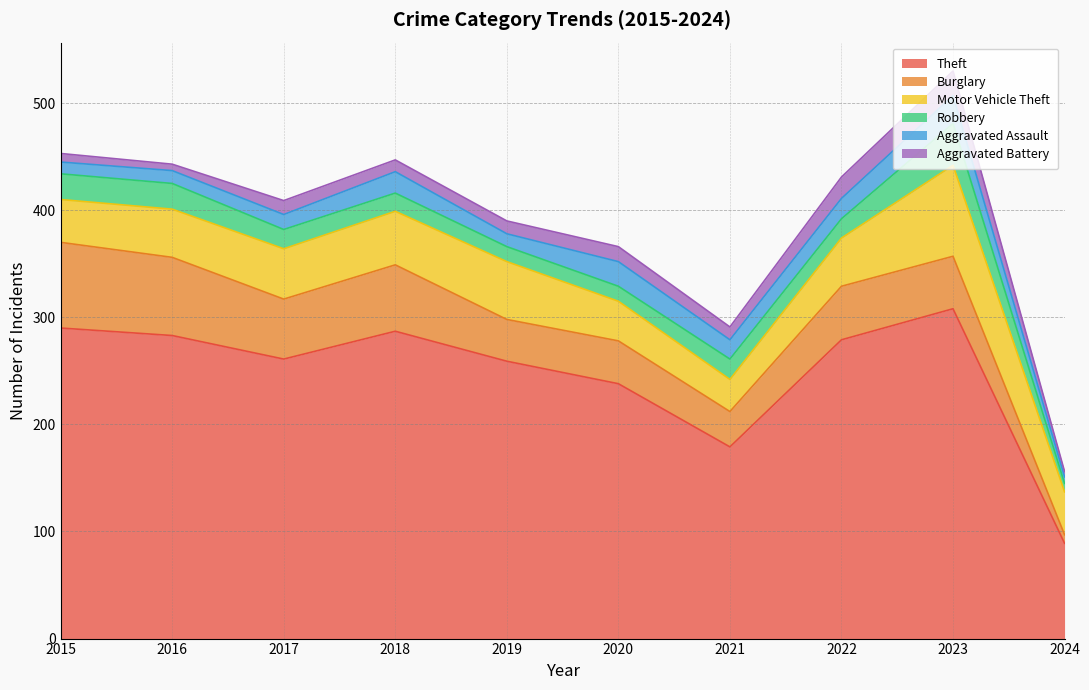

Rank the categories by Theft value from lowest to highest.

2024, 2021, 2020, 2019, 2017, 2022, 2016, 2018, 2015, 2023